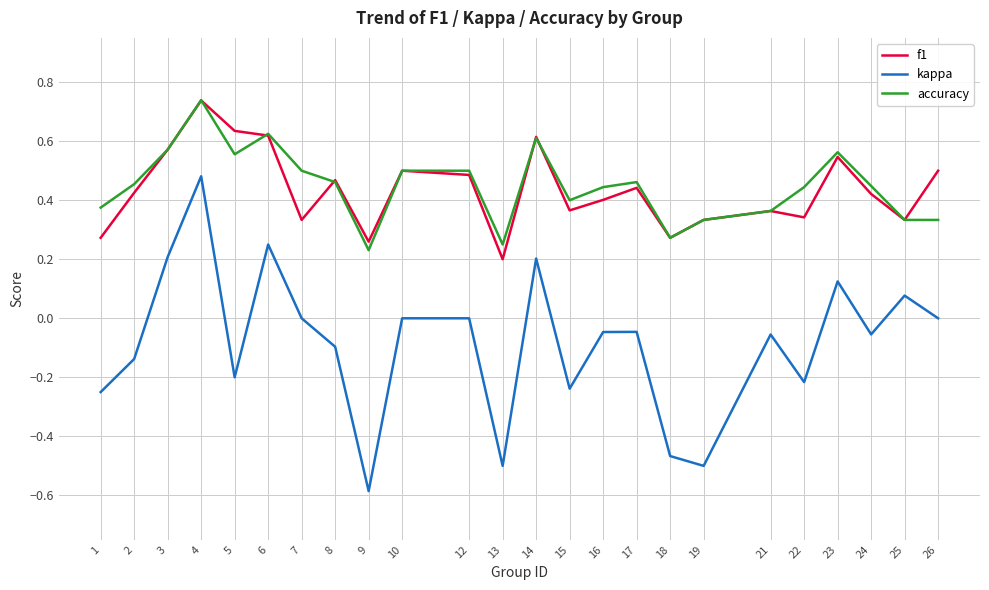

Is it true that kappa equals -0.5 at 18?

True